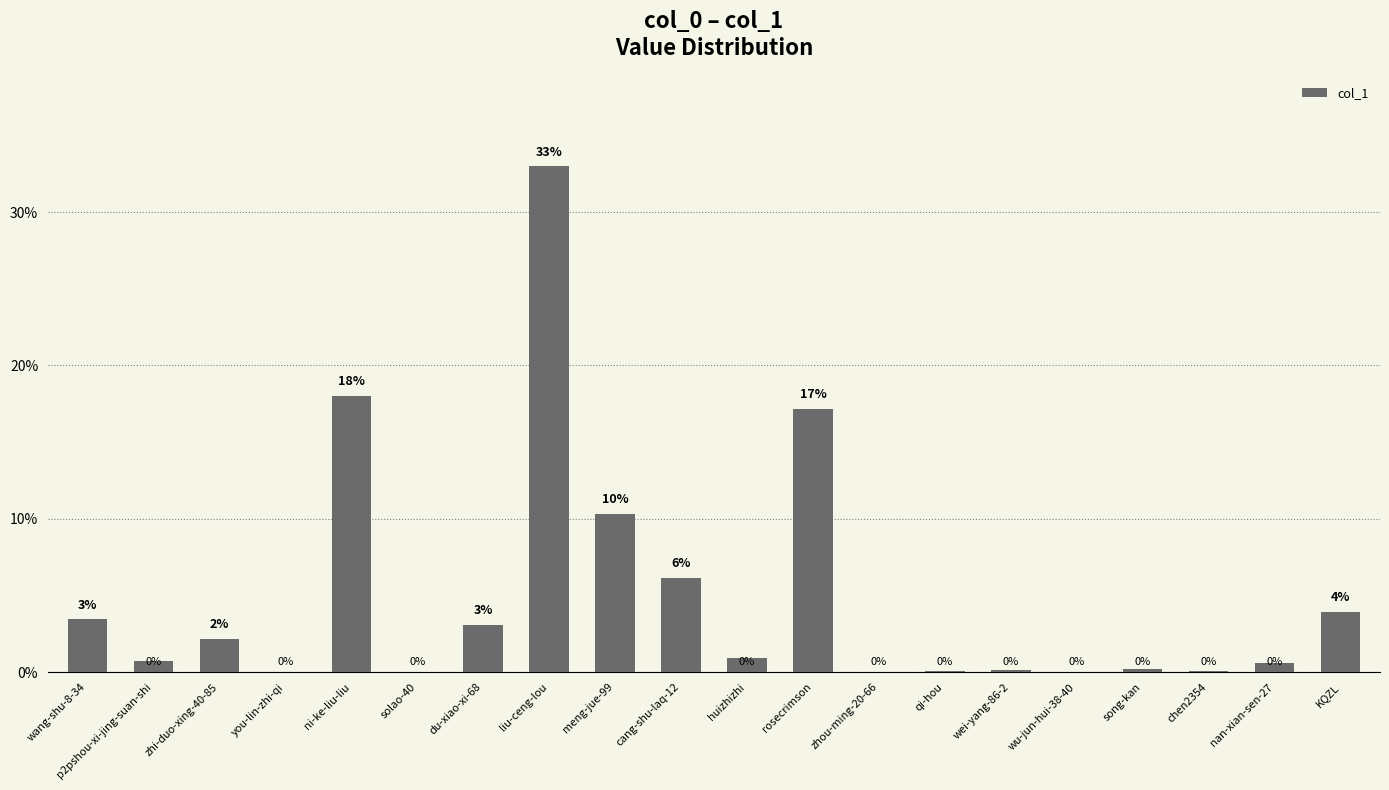

Count the number of data series in this chart.

1